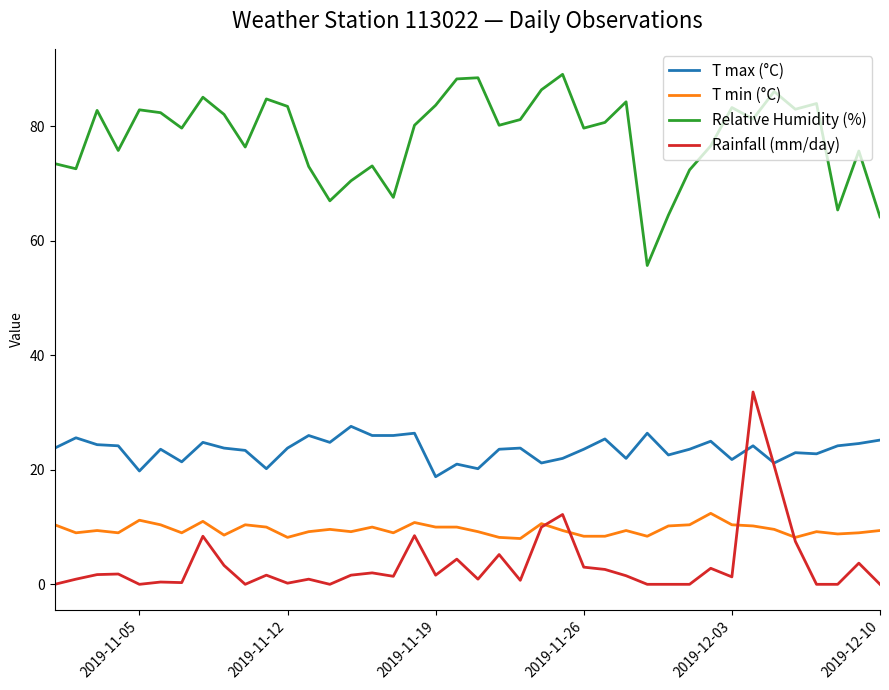

Rank the series by their maximum value, from highest to lowest.

Relative Humidity (%), Rainfall (mm/day), T max (°C), T min (°C)